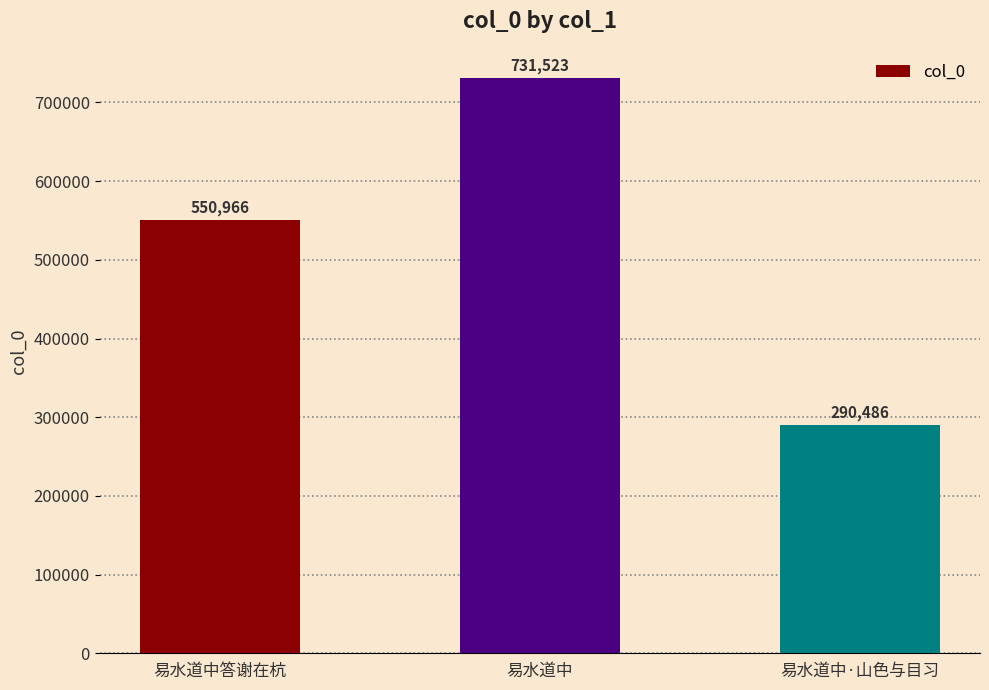

List the labels in order of value, smallest first.

易水道中·山色与目习, 易水道中答谢在杭, 易水道中